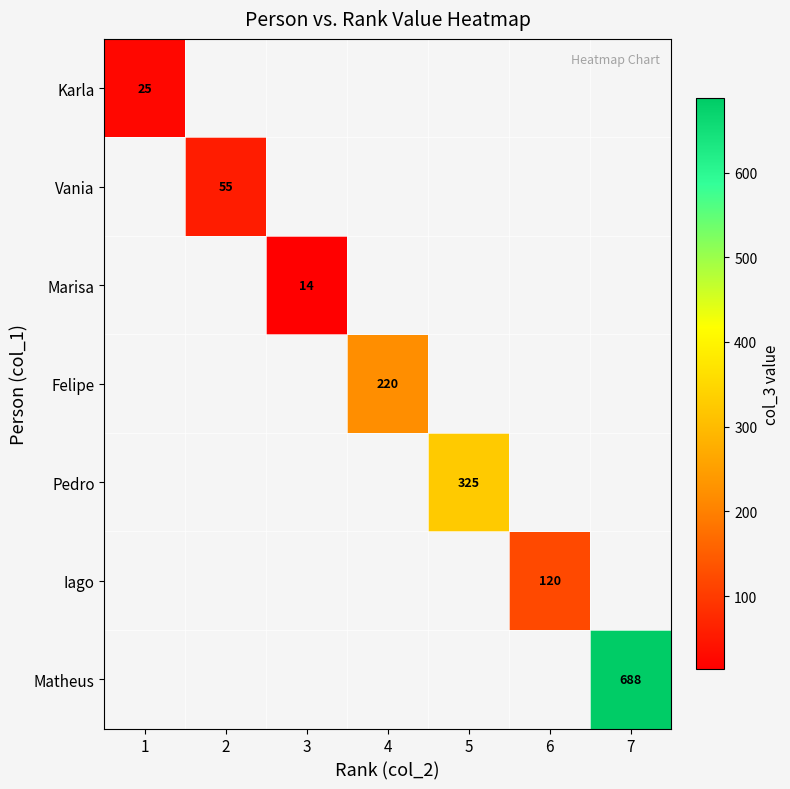

Is it true that Karla equals 25 at 1?

True